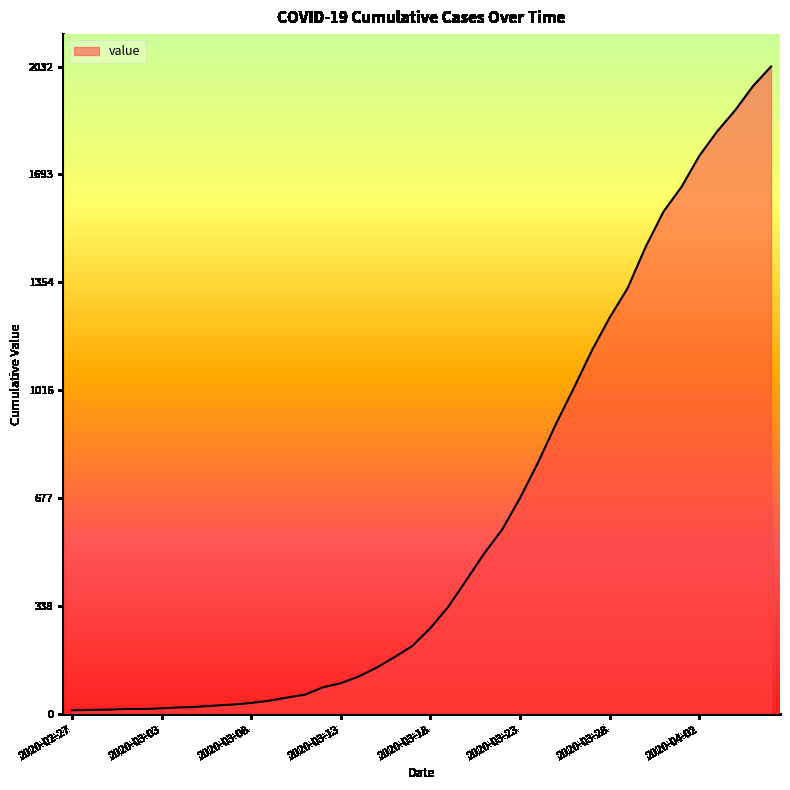

What is the greatest value displayed?

2032